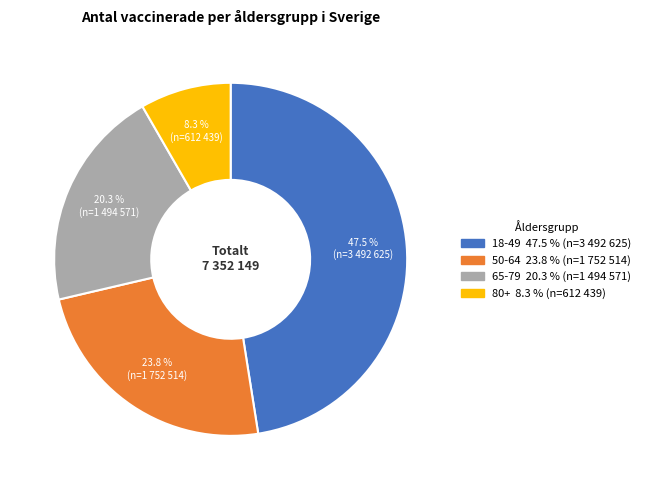

How many slices are in this pie chart?

4